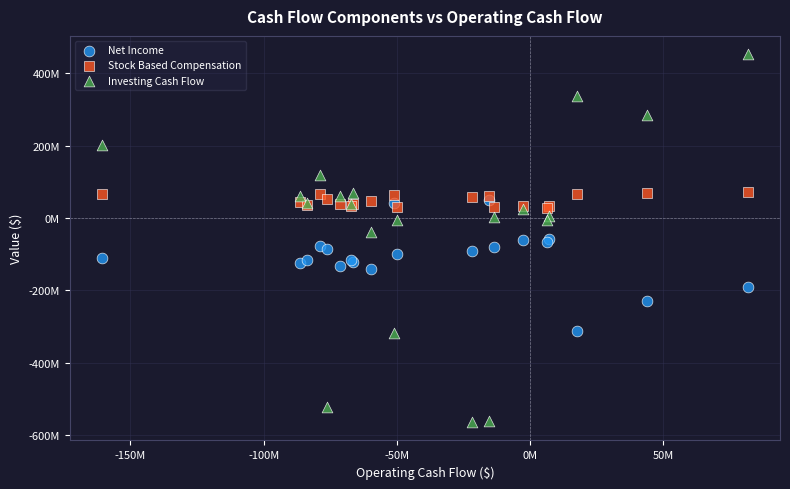

What are all the series names shown in the legend?

Net Income, Stock Based Compensation, Investing Cash Flow